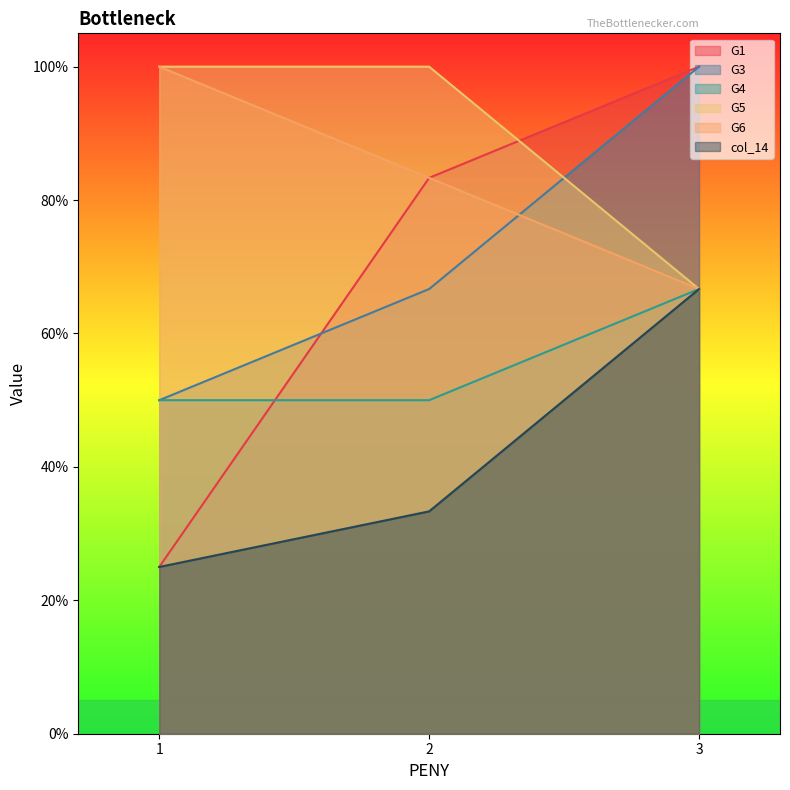

Between 1 and 3, which is larger?

3